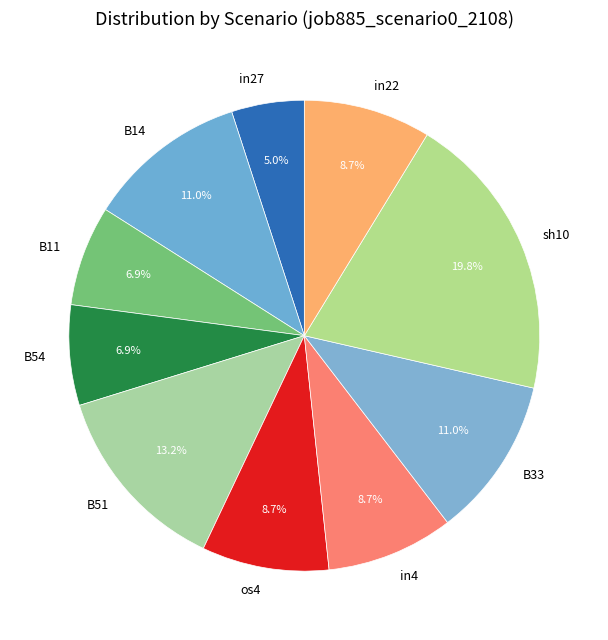

True or false: B54 accounts for 1% of the total.

False